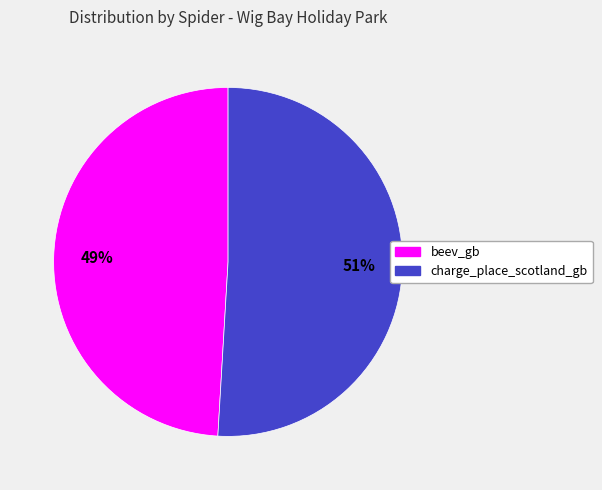

To the nearest percent, what is the difference between the largest and smallest slice percentages?

2%